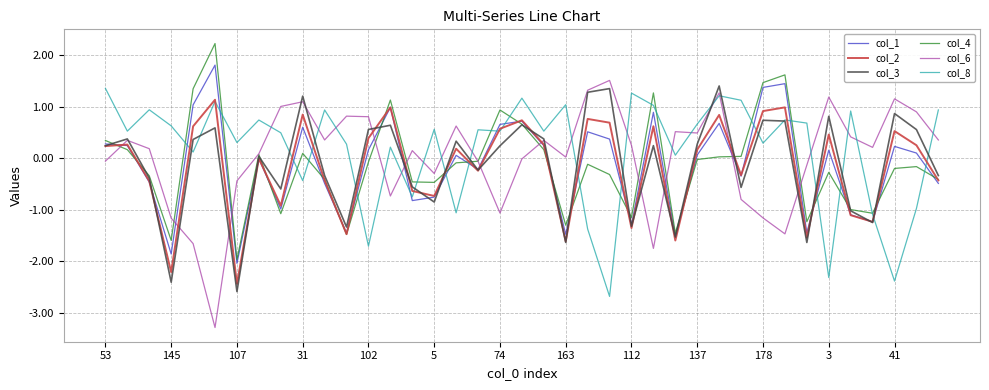

Which series has the widest spread of values?

col_6